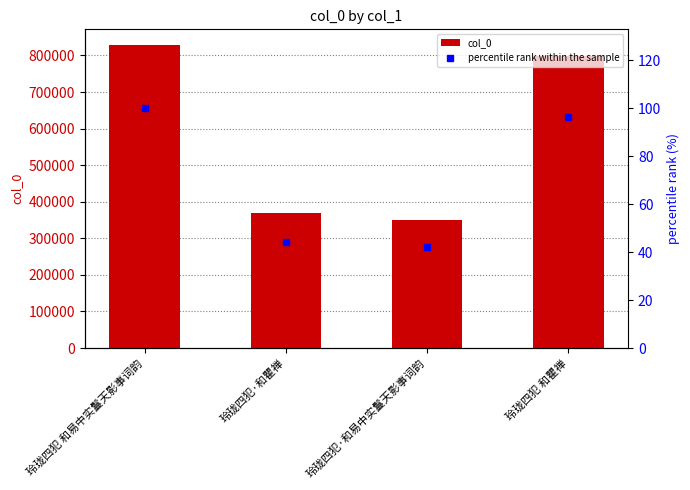

What is the minimum value for col_0?

350159